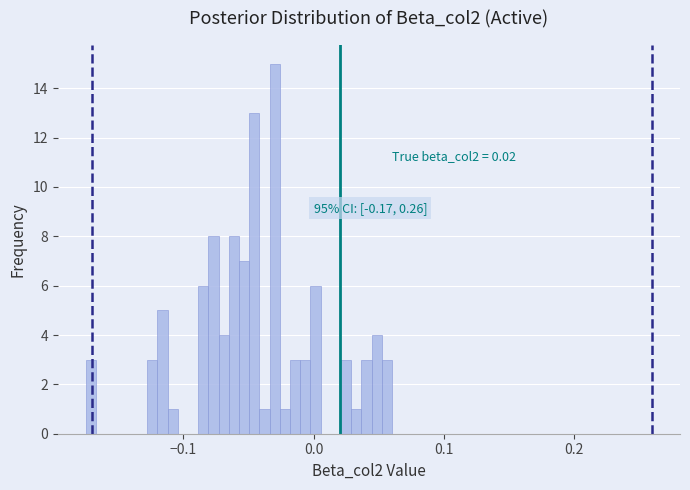

Around what value on the x-axis is the tallest bar? Give the approximate position of its centre, as read against the axis.

-0.03